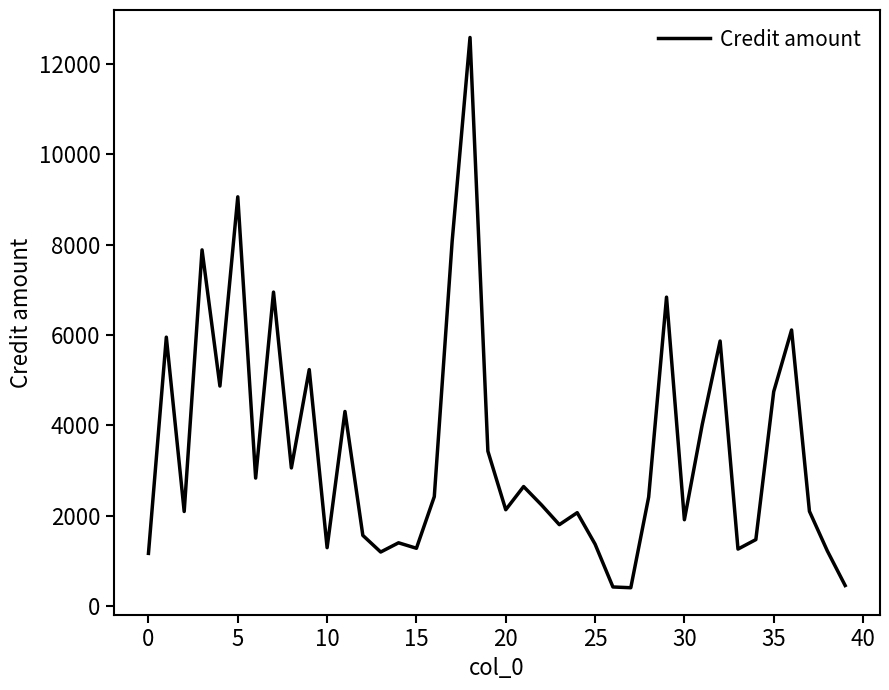

What is the average value?

3455